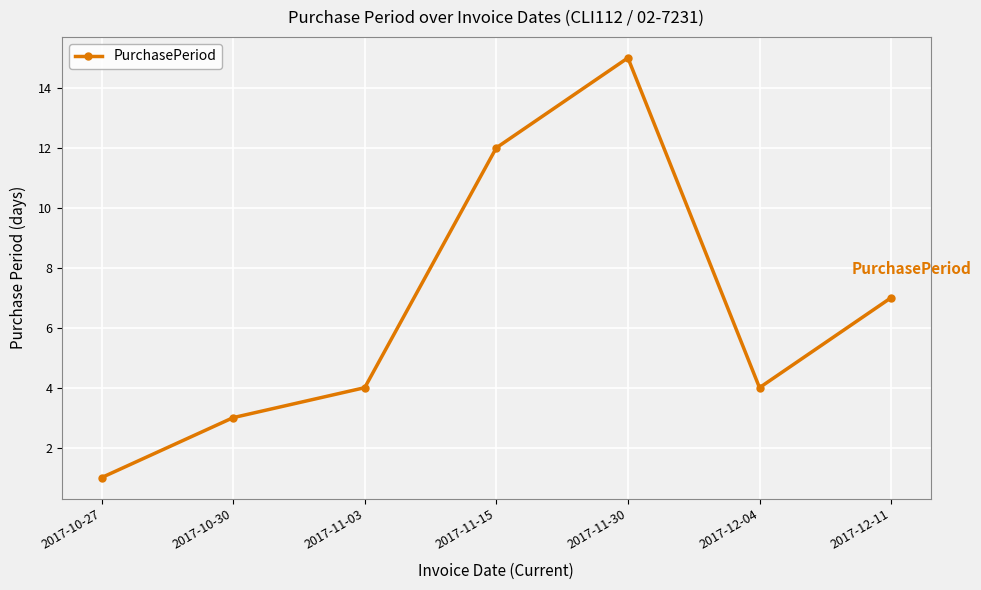

How many lines are shown in the chart?

1